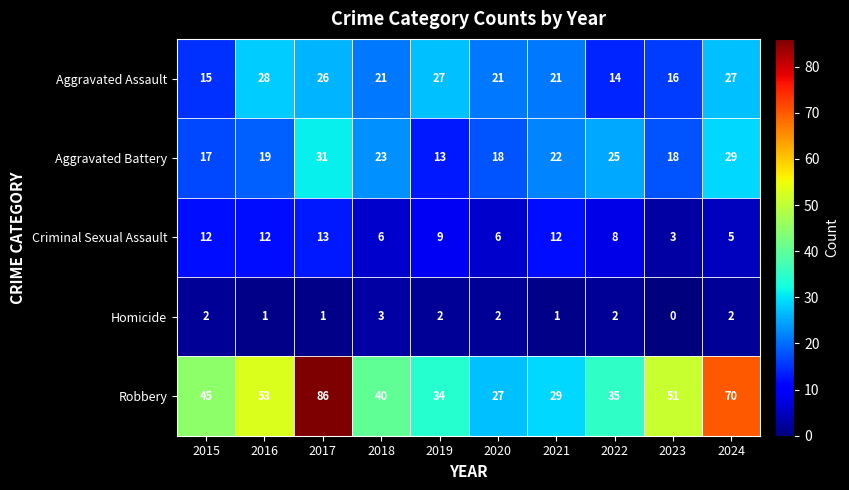

What is the maximum value shown in the chart?

86